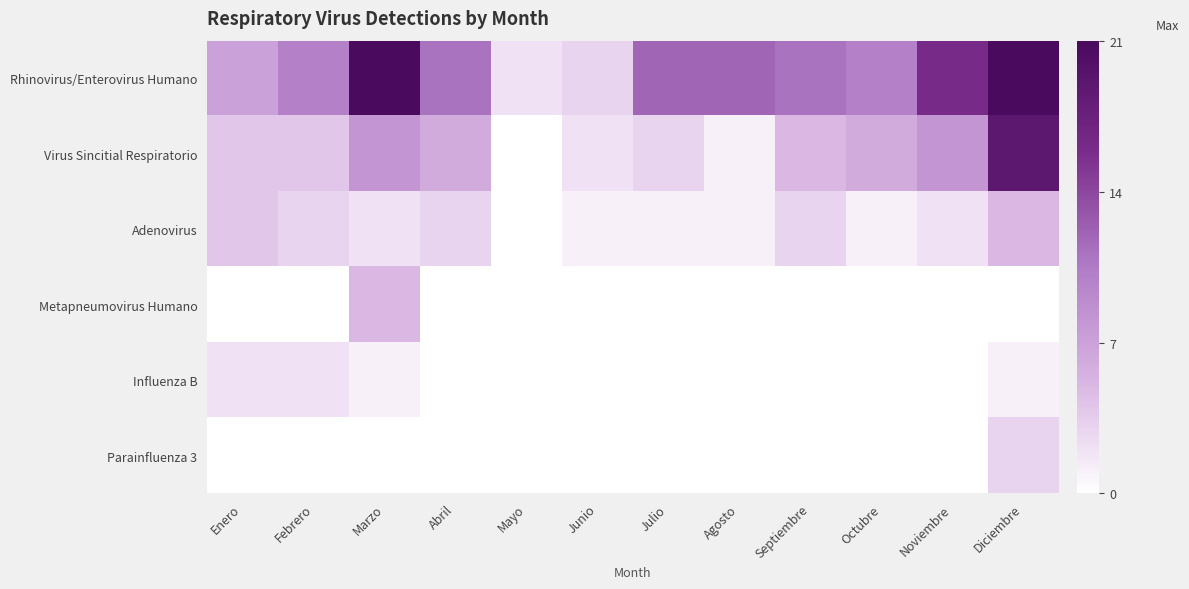

At which category is the sum across all series the highest?

Diciembre